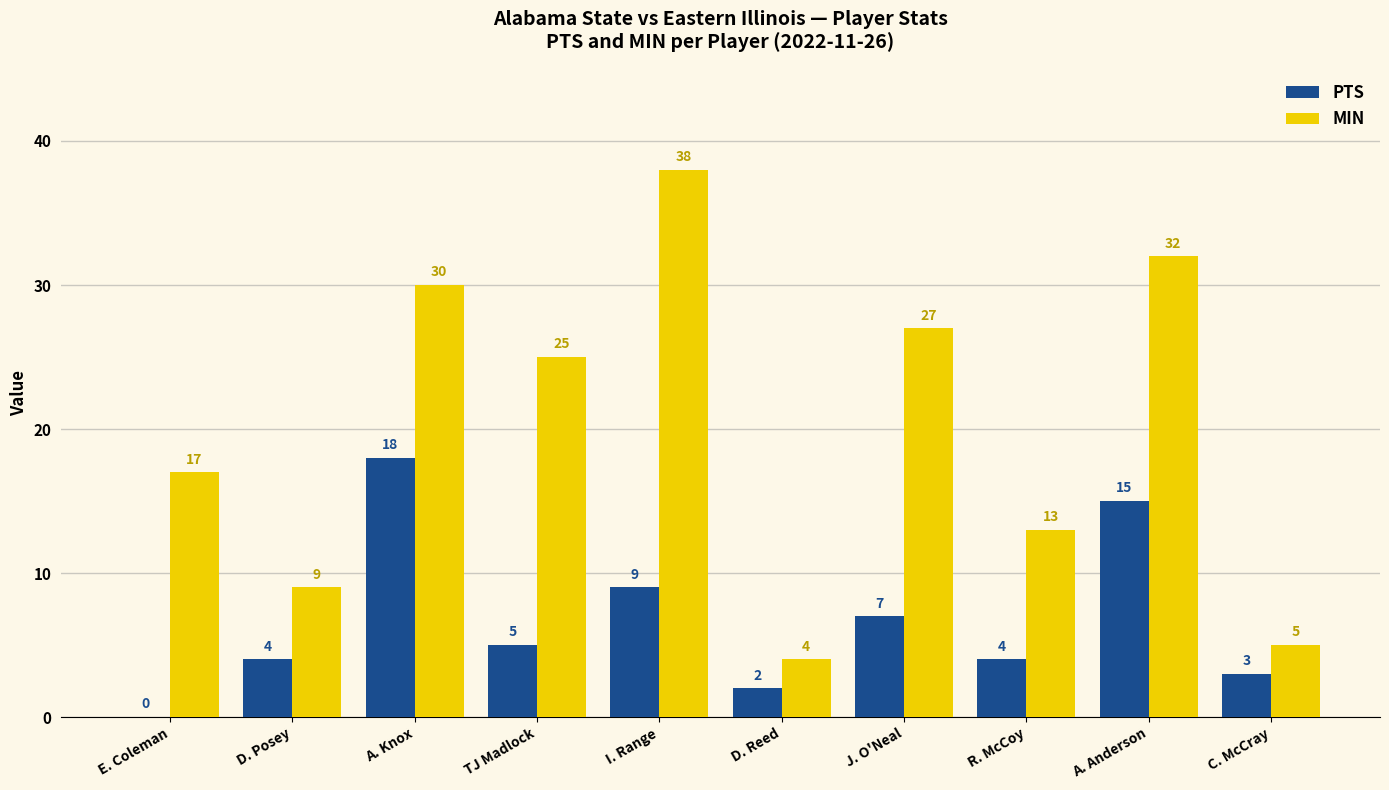

Which series has the widest spread of values?

MIN